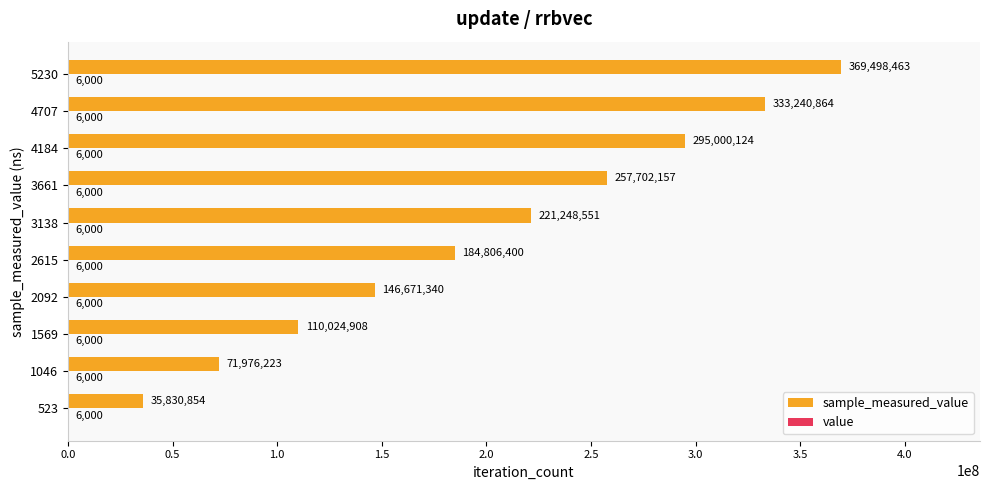

At which category does the chart reach its peak across all series?

5230